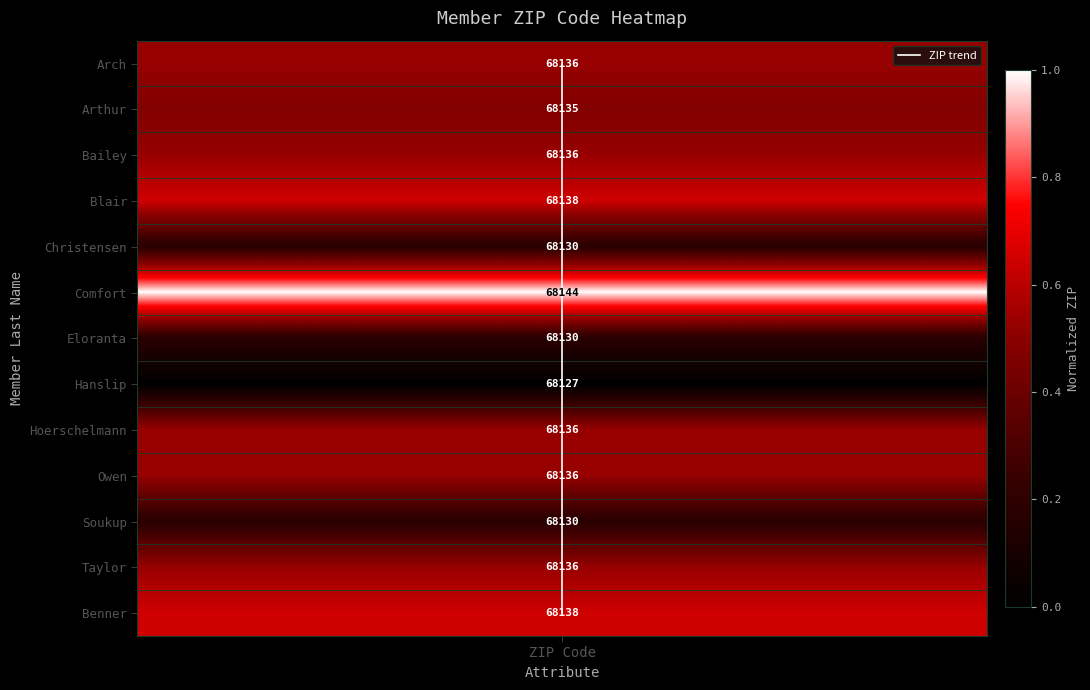

How many values are above zero?

12